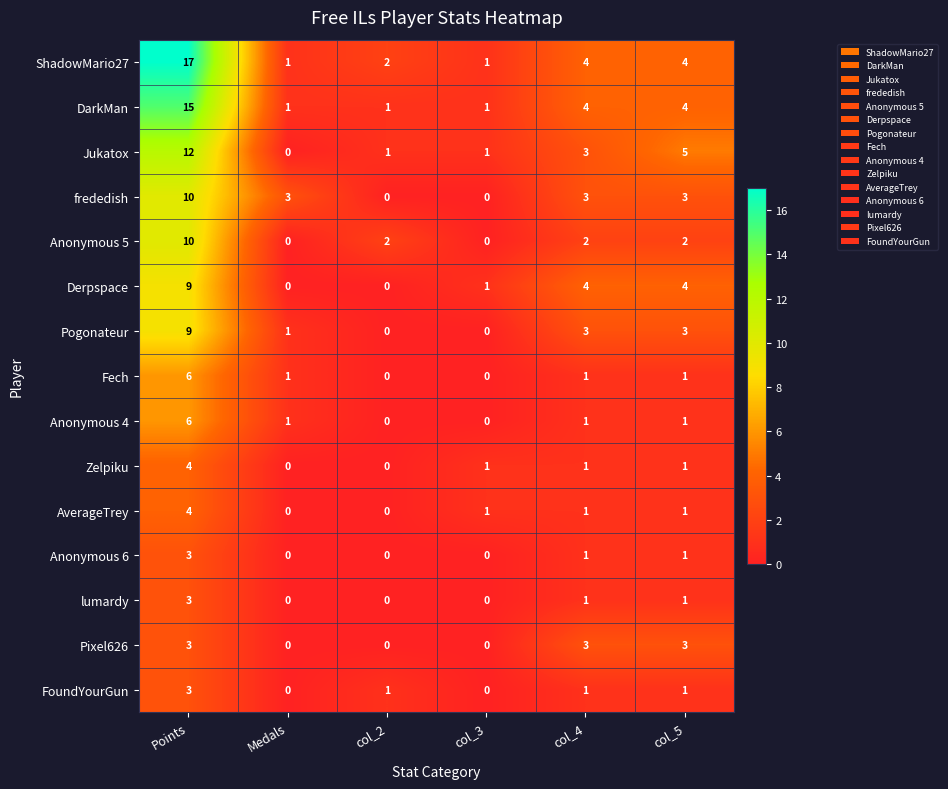

The Fech series shows 3 at col_3. True or false?

False